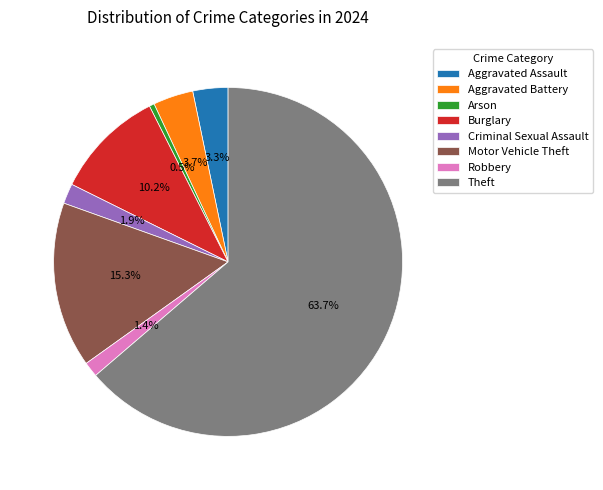

To the nearest percent, what is the combined percentage of Burglary and Motor Vehicle Theft?

26%